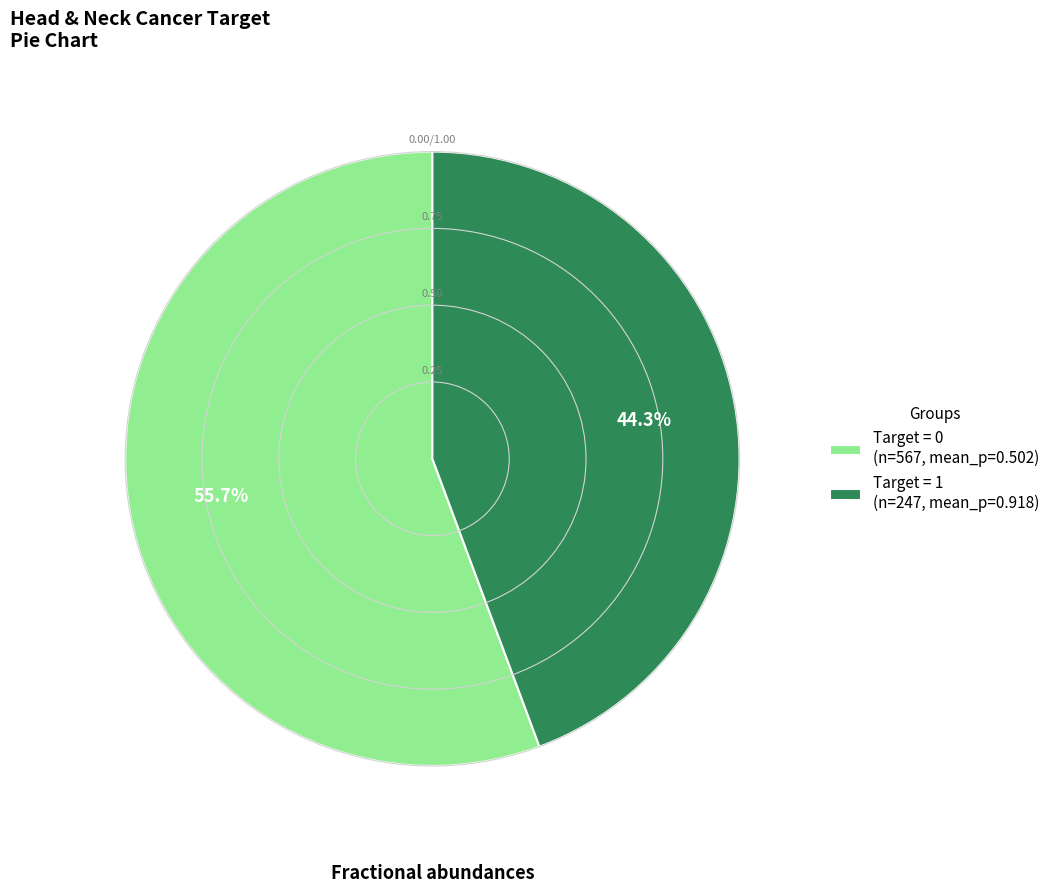

Is there a majority slice in this chart?

Yes